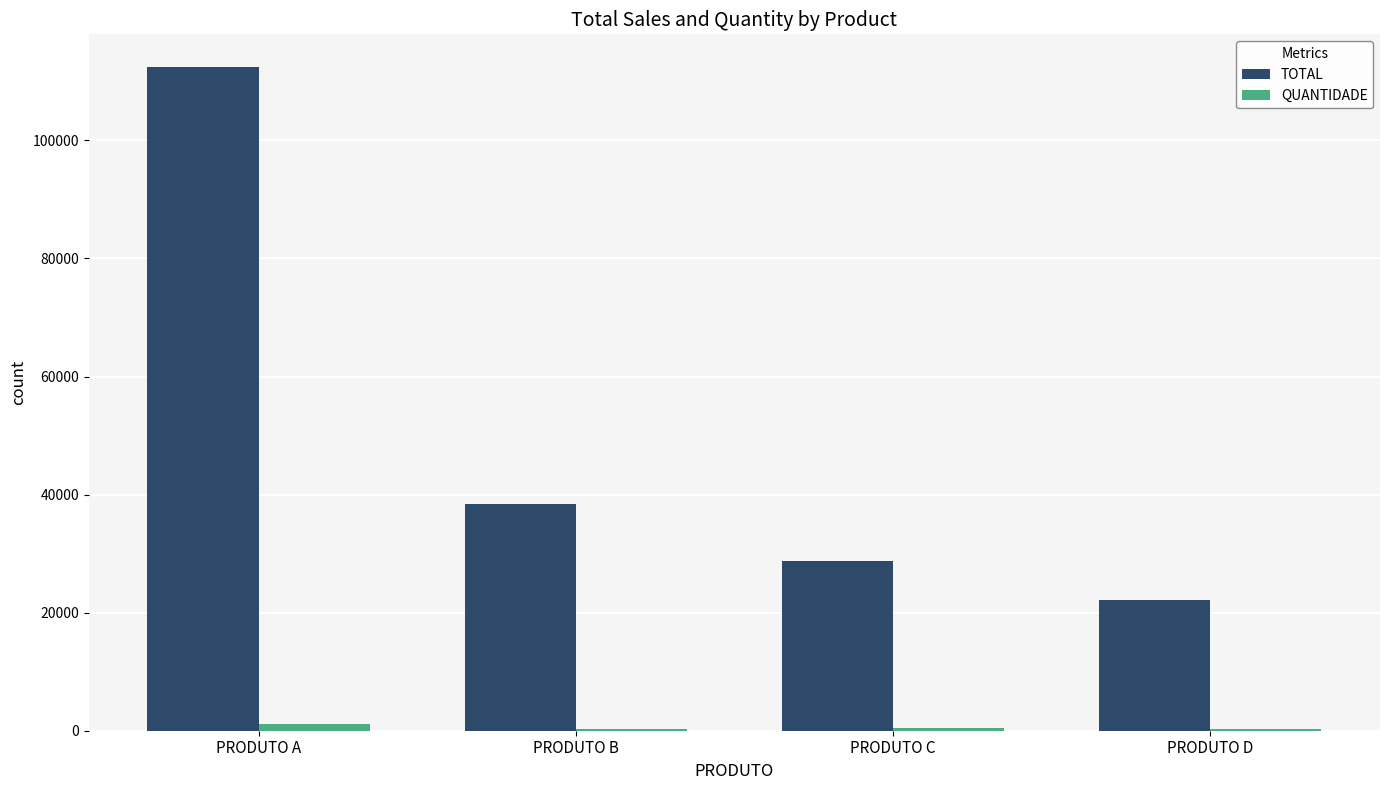

At which category is the sum across all series the highest?

PRODUTO A